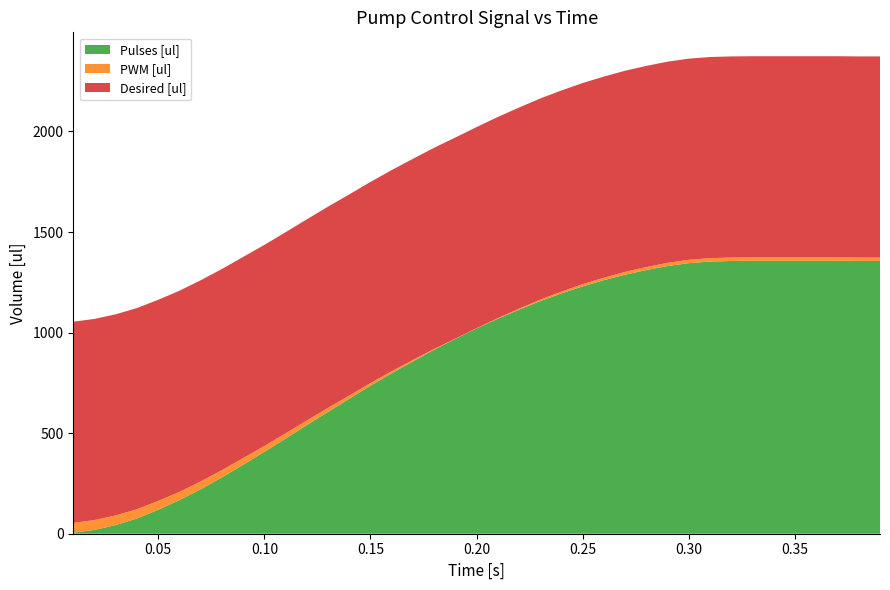

Reading left to right, list all the values displayed in this chart.

Pulses [ul]: 5	19	43	76	119	167	221	280	343	407	473	540	606	671	736	798	857	915	969	1021	1069	1114	1157	1195	1230	1261	1288	1311	1331	1345	1353	1356	1357	1357	1357	1357	1357	1356	1356
PWM [ul]: 49	49	48	46	44	41	39	36	33	29	26	23	20	16	13	10	7	4	1	1	3	5	7	9	11	12	14	15	16	17	17	17	17	17	17	17	17	17	17
Desired [ul]: 1000	1000	1000	1000	1000	1000	1000	1000	1000	1000	1000	1000	1000	1000	1000	1000	1000	1000	1000	1000	1000	1000	1000	1000	1000	1000	1000	1000	1000	1000	1000	1000	1000	1000	1000	1000	1000	1000	1000